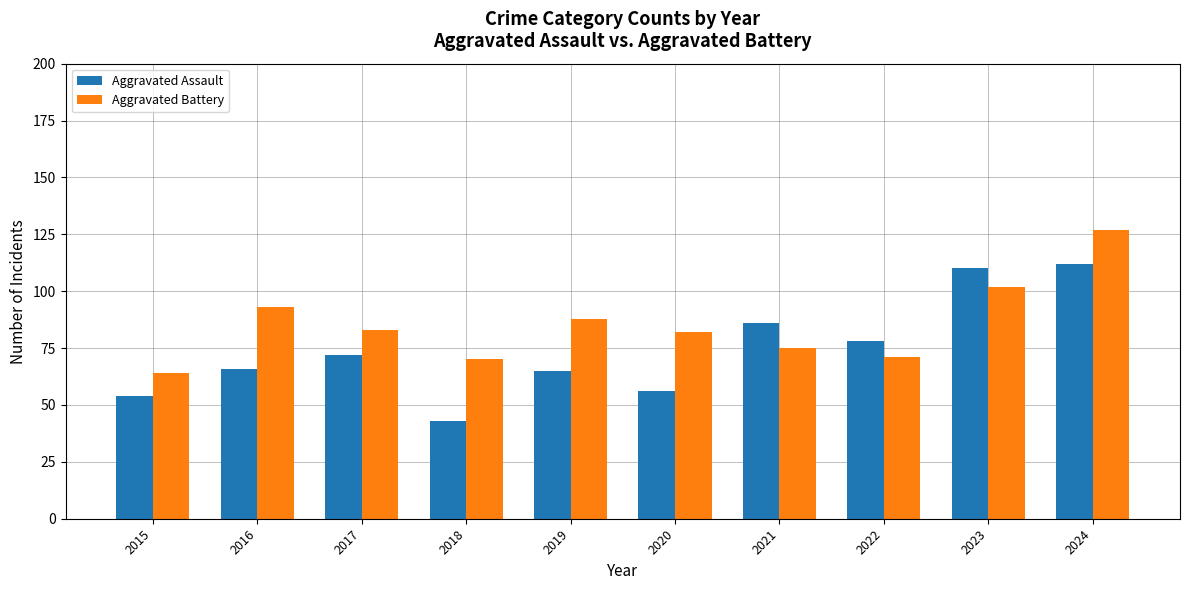

Between 2017 and 2024, which series saw the biggest shift?

Aggravated Battery